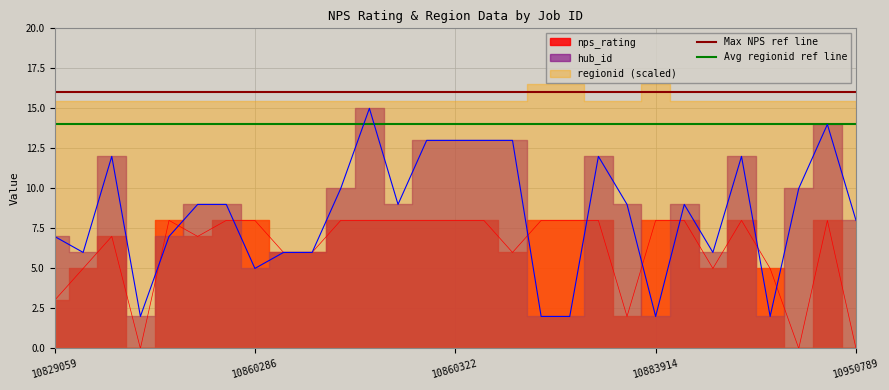

How many lines are shown in the chart?

2